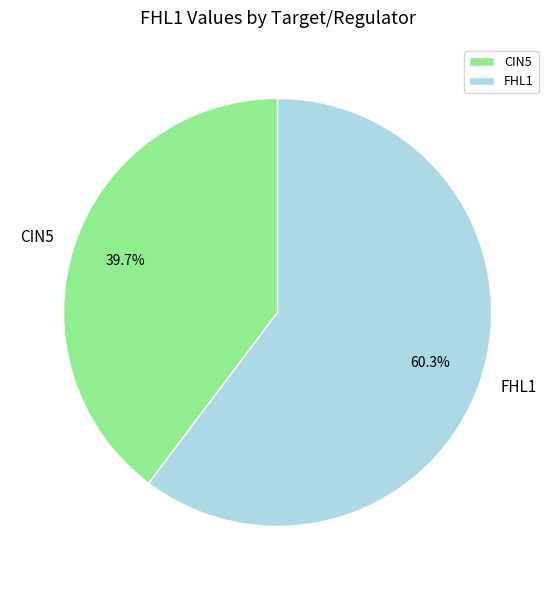

The FHL1 slice represents 60% of the pie. True or false?

True